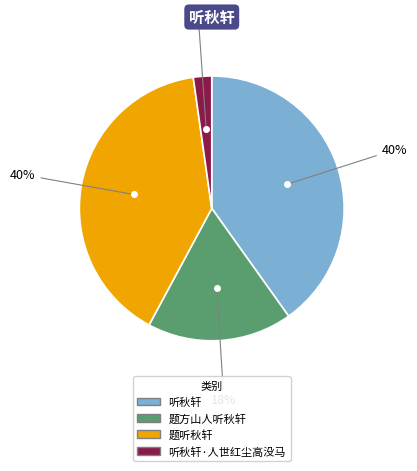

How many slices are in this pie chart?

4